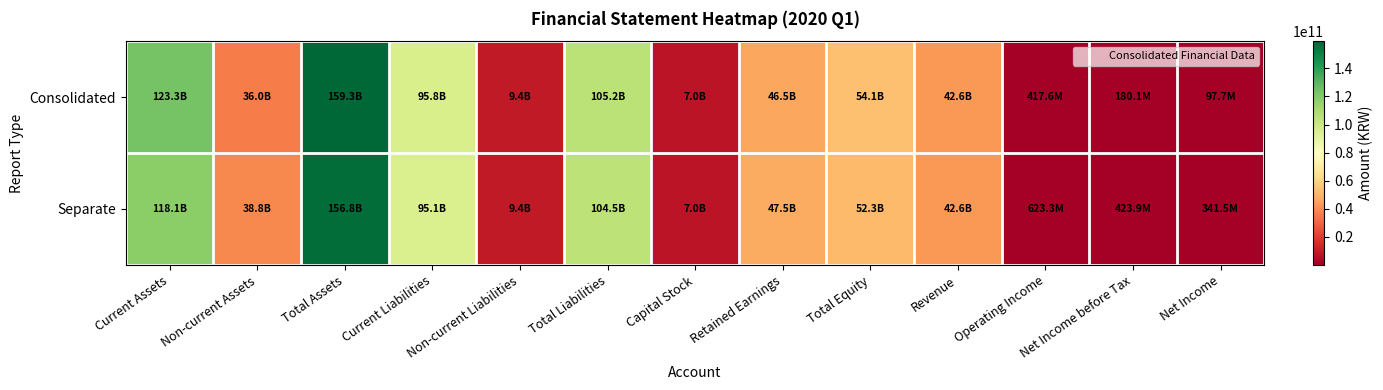

Reading left to right, what are all the values shown in this chart?

Consolidated: Current Assets=123335042309	Non-current Assets=35977359370	Total Assets=159312401679	Current Liabilities=95795141675	Non-current Liabilities=9407134265	Total Liabilities=105202275940	Capital Stock=6961237500	Retained Earnings=46532635660	Total Equity=54110125739	Revenue=42592157110	Operating Income=417598142	Net Income before Tax=180089137	Net Income=97668321
Separate: Current Assets=118078706984	Non-current Assets=38757357421	Total Assets=156836064405	Current Liabilities=95113162347	Non-current Liabilities=9400788071	Total Liabilities=104513950418	Capital Stock=6961237500	Retained Earnings=47467873193	Total Equity=52322113987	Revenue=42592157110	Operating Income=623333363	Net Income before Tax=423874764	Net Income=341453948